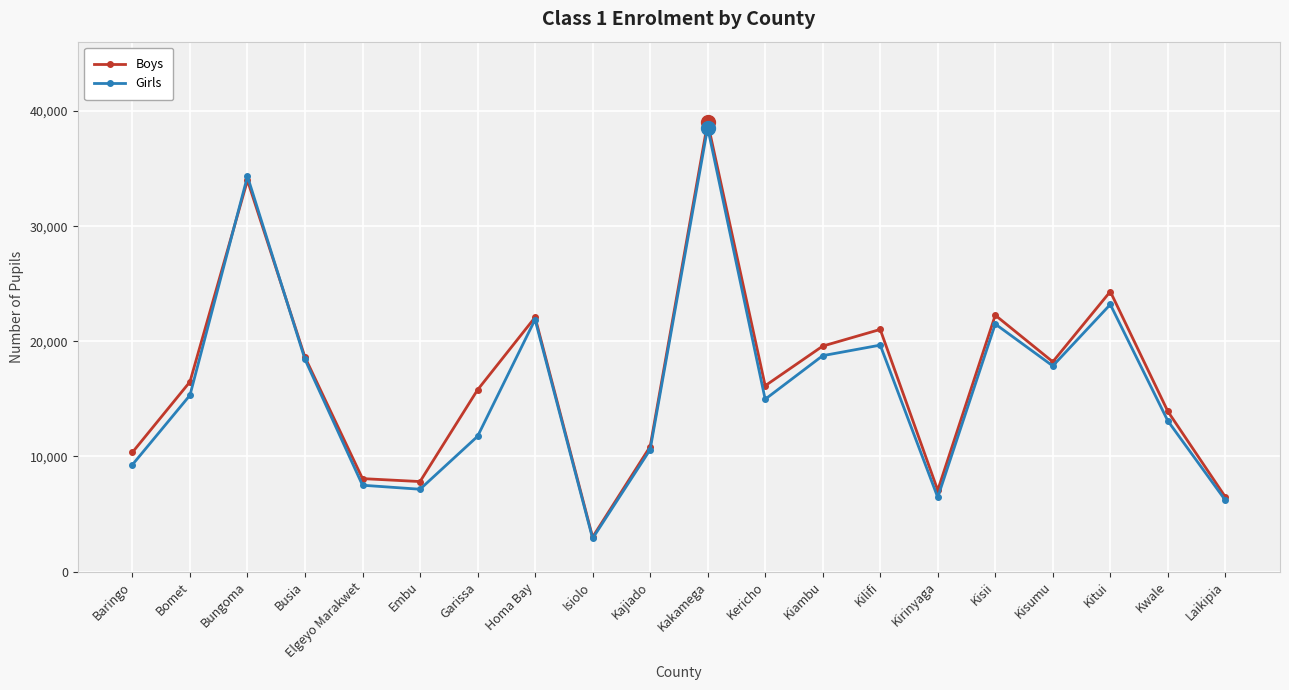

What is the sum of all Boys values?

335041